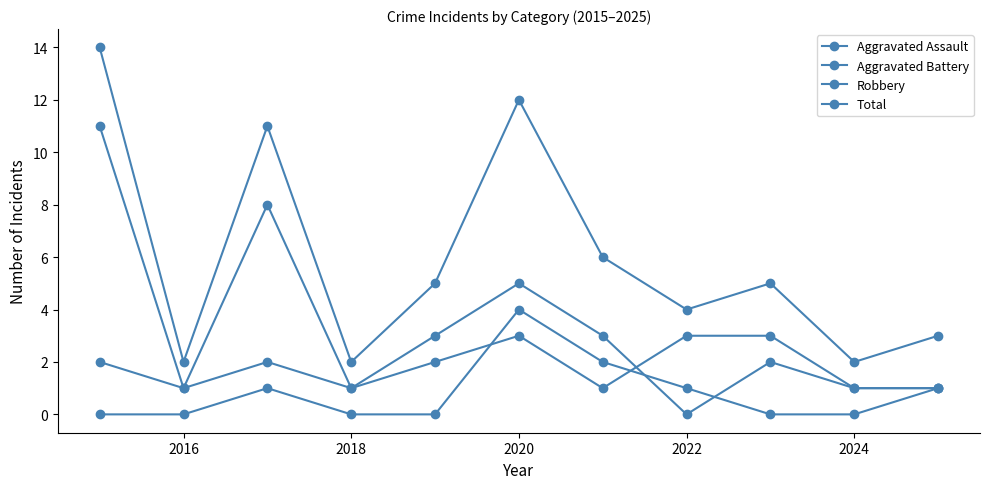

How many lines are shown in the chart?

4